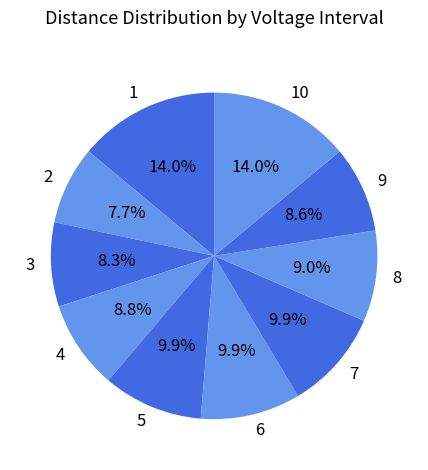

To the nearest percent, what is the difference between the 8 and 3 slice percentages?

1%